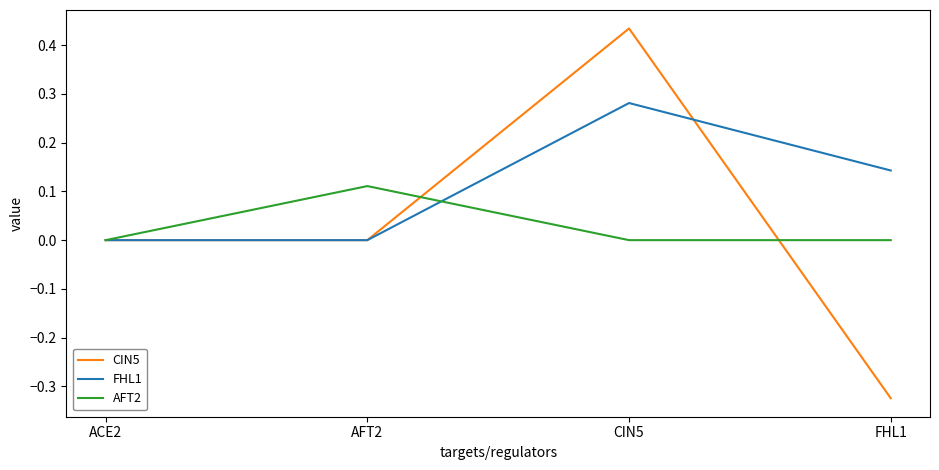

Is the value of CIN5 at ACE2 greater than the value of FHL1 at FHL1?

No